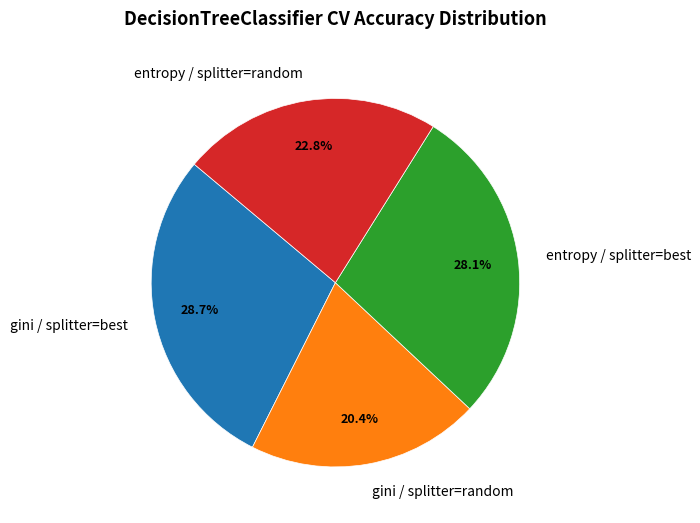

Rank the categories by value from lowest to highest.

gini / splitter=random, entropy / splitter=random, entropy / splitter=best, gini / splitter=best